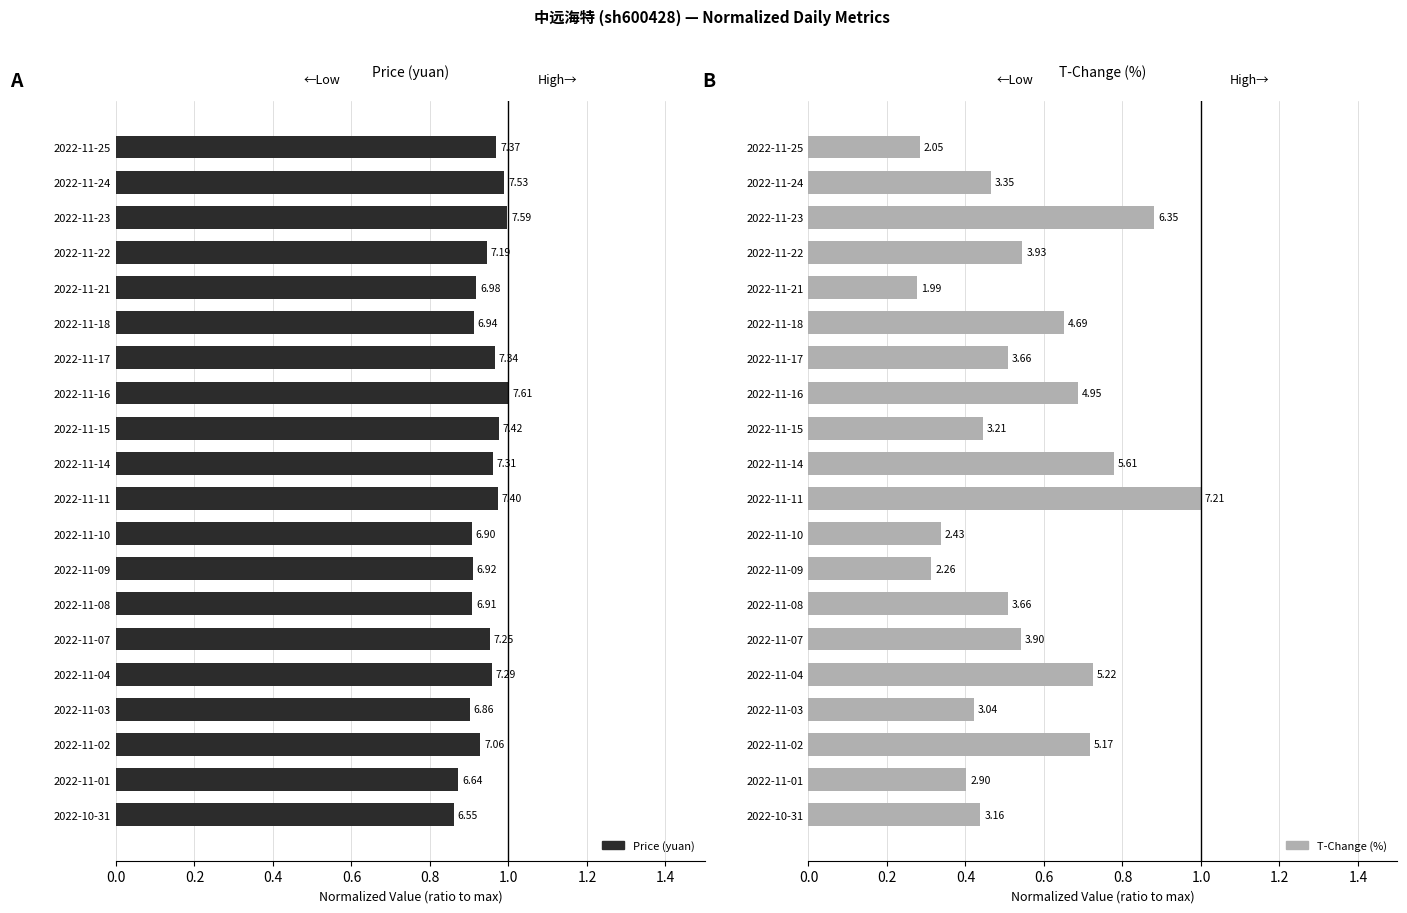

Is the value of T-Change (%) at 2022-11-02 greater than the value of Price (yuan) at 2022-11-16?

No